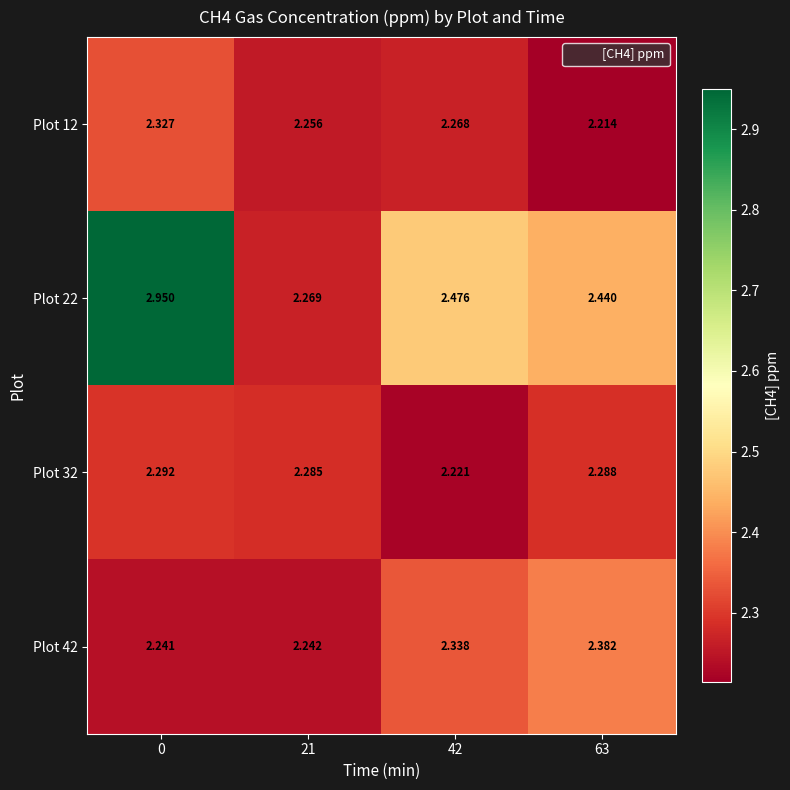

Which series has the largest total across all categories?

Plot 22